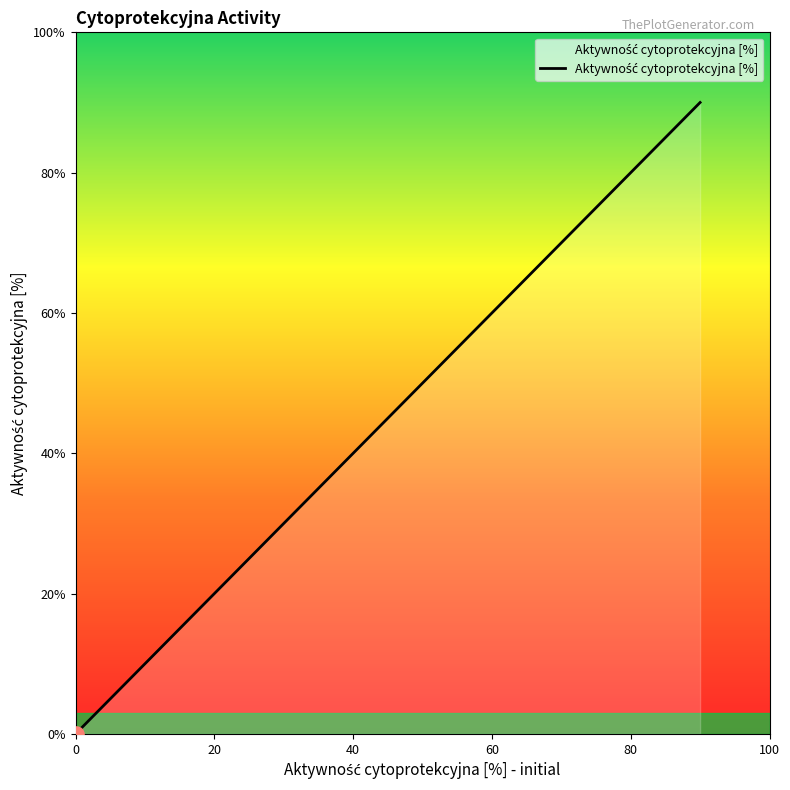

What is the change in value from 0 to 20?

+20